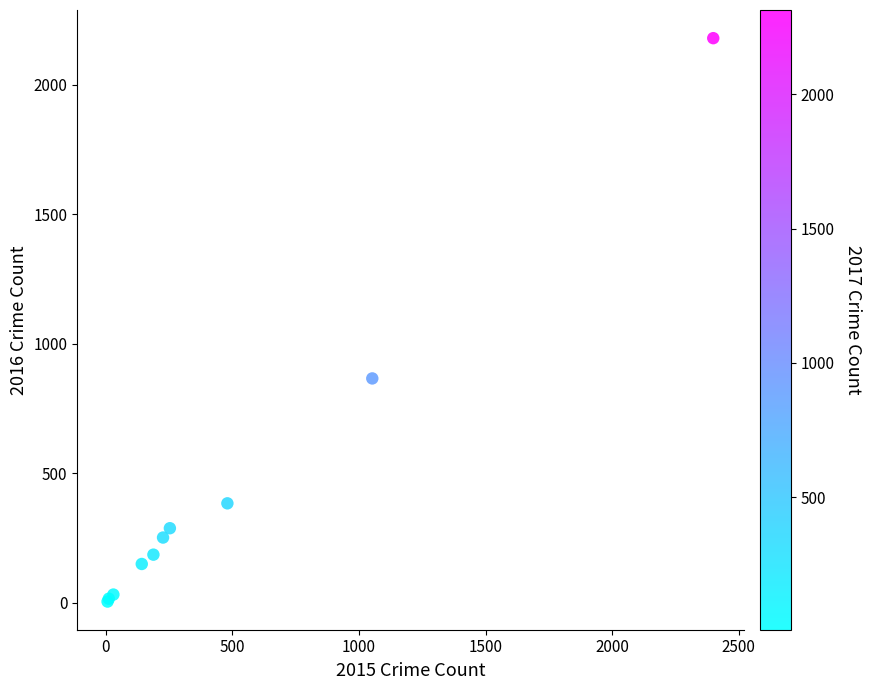

What Y value in the scatter plot is closest to 1092?

866